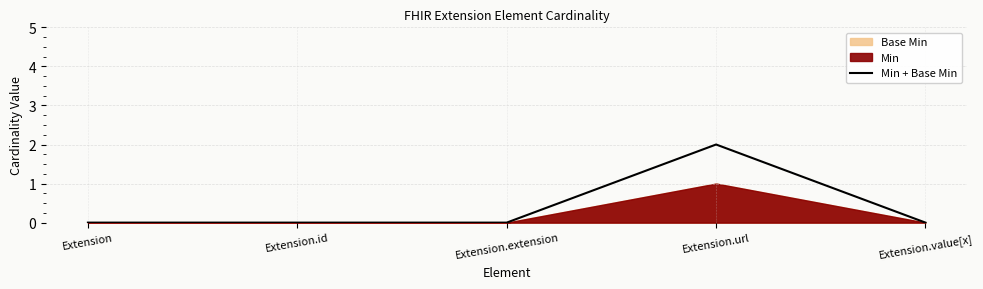

How many values are above zero?

1